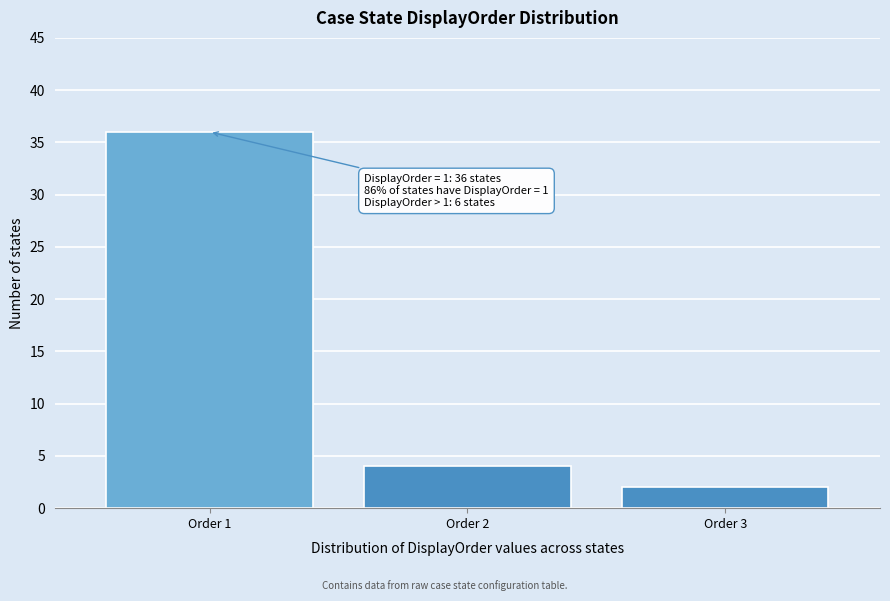

Reading right to left, what are all the values shown in this chart?

2	4	36